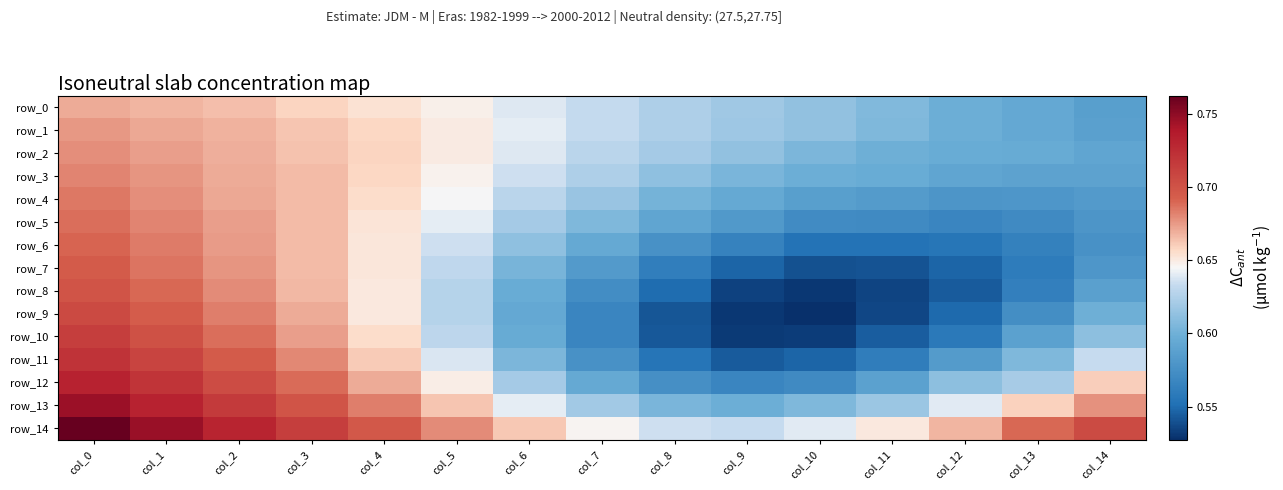

At which category is the sum across all series the highest?

col_0